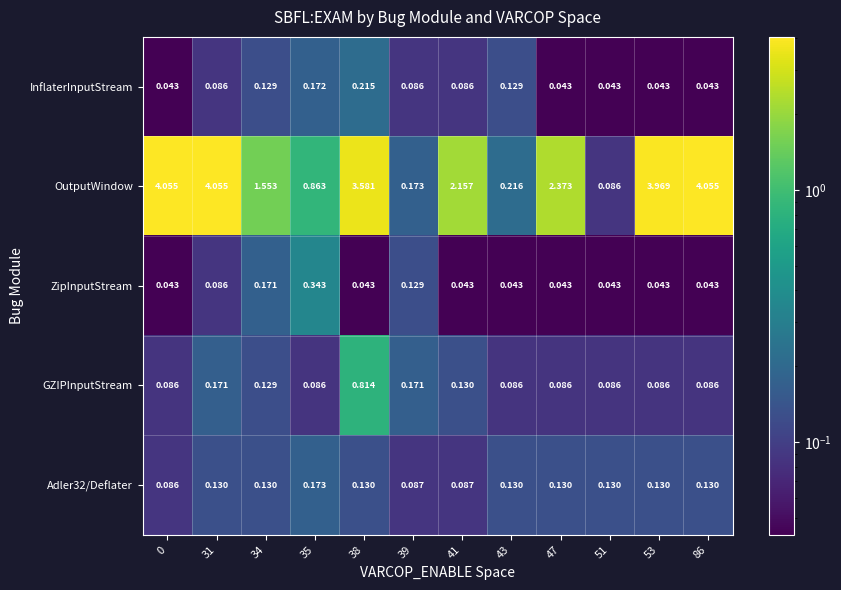

Which series changed the most between 31 and 53?

OutputWindow